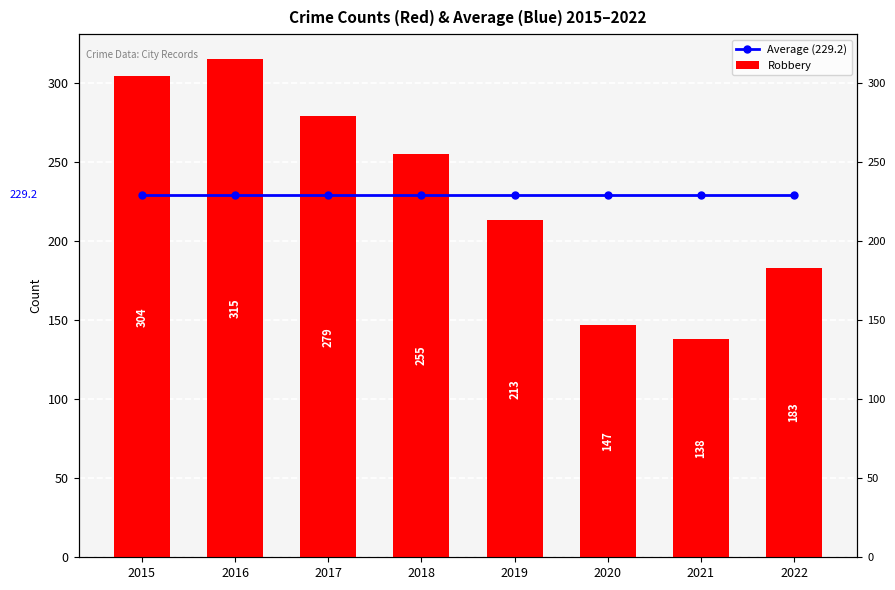

At which label is Average (229.2) closest to 229?

2015